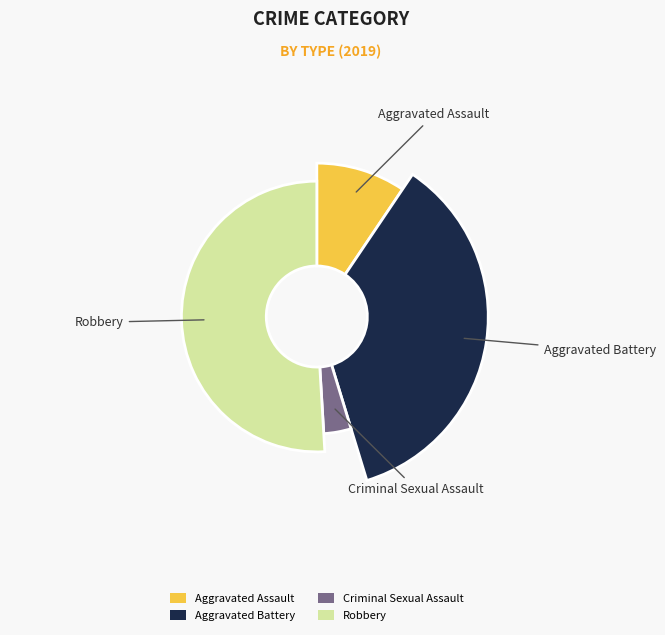

Between Aggravated Assault and Robbery, which is larger?

Robbery